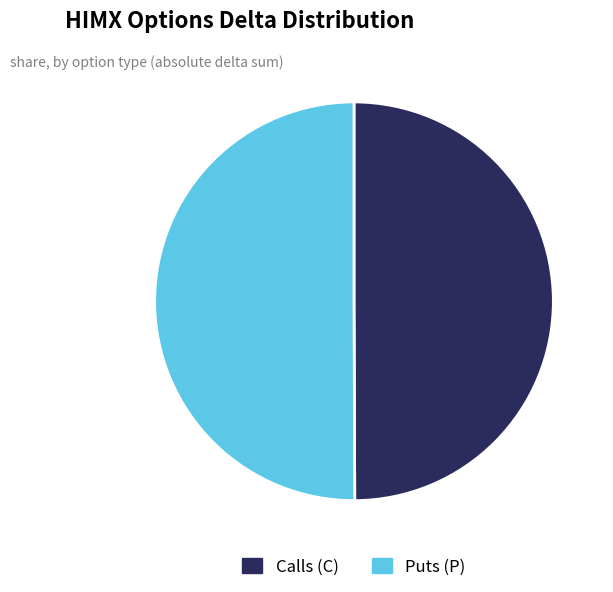

The Puts (P) slice represents 61% of the pie. True or false?

False